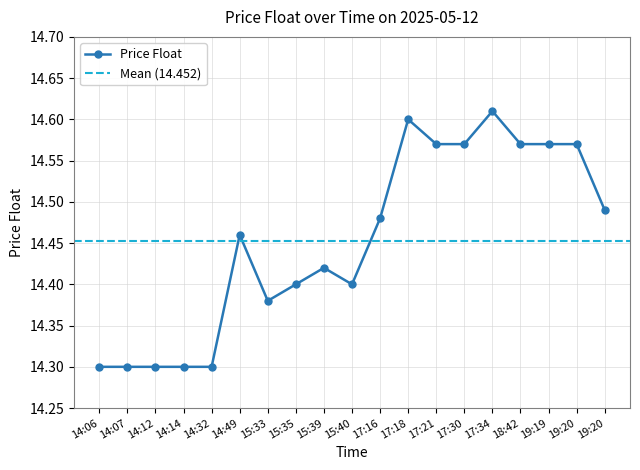

What is the sum of all values?

274.6